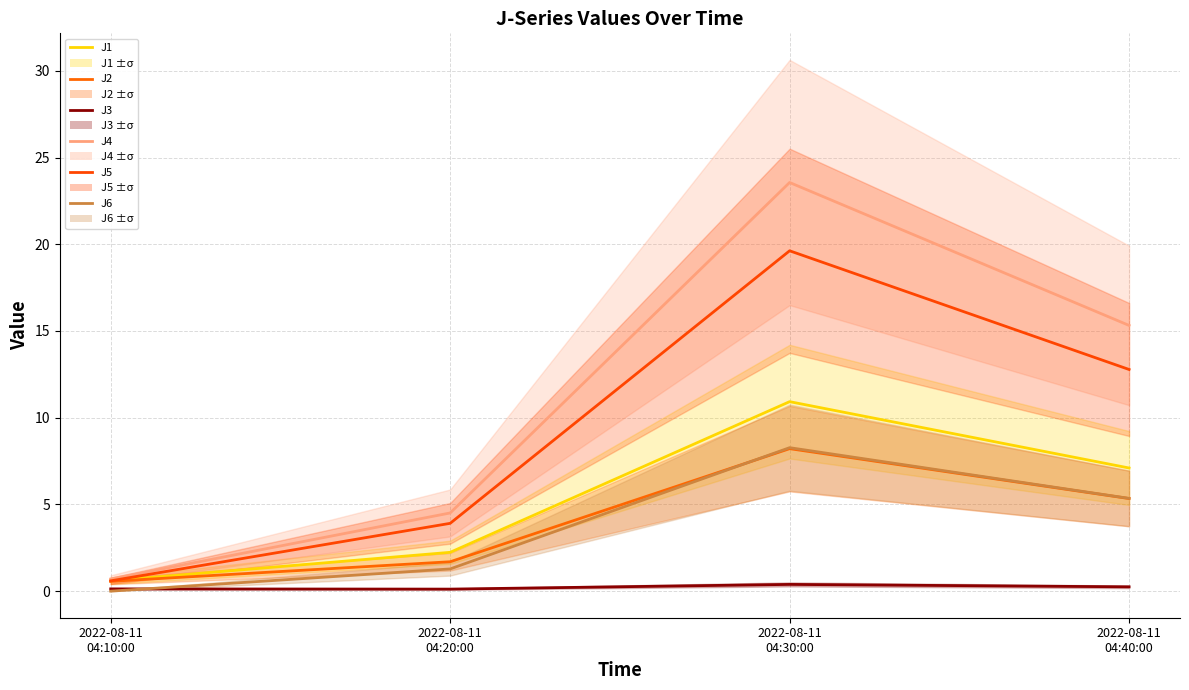

Where does the J5 series first go above 12?

2022-08-11
04:30:00